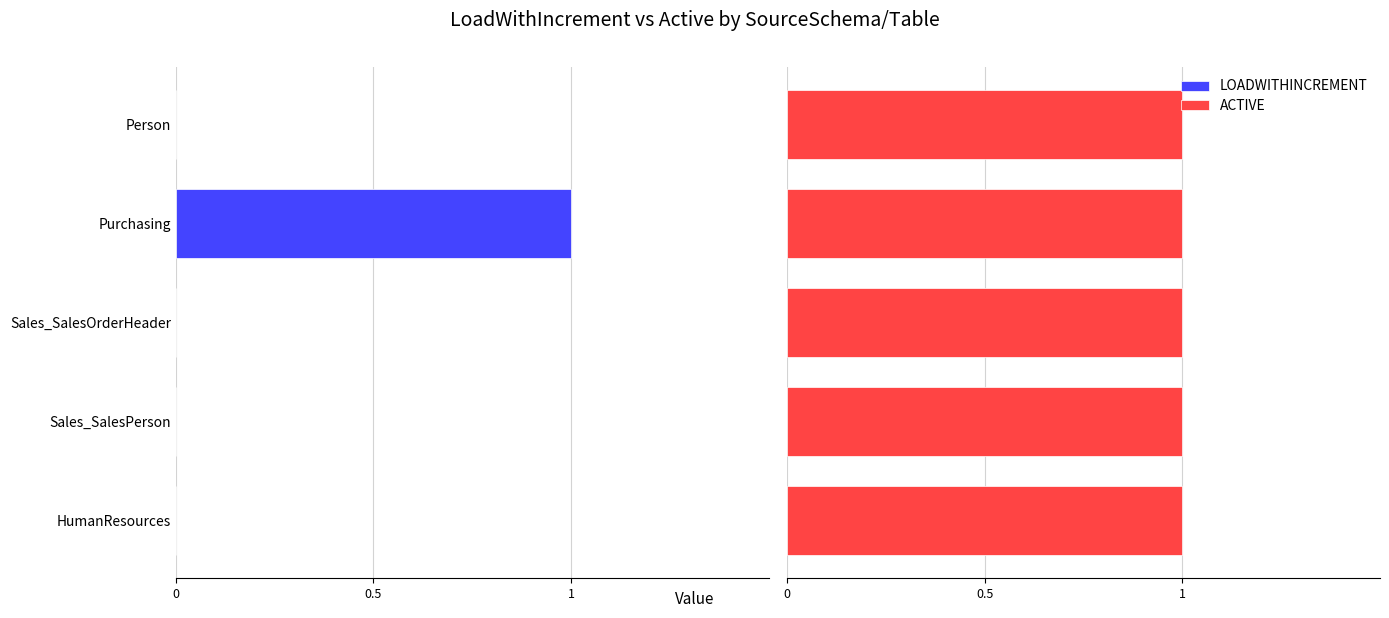

Are the bars horizontal?

Yes